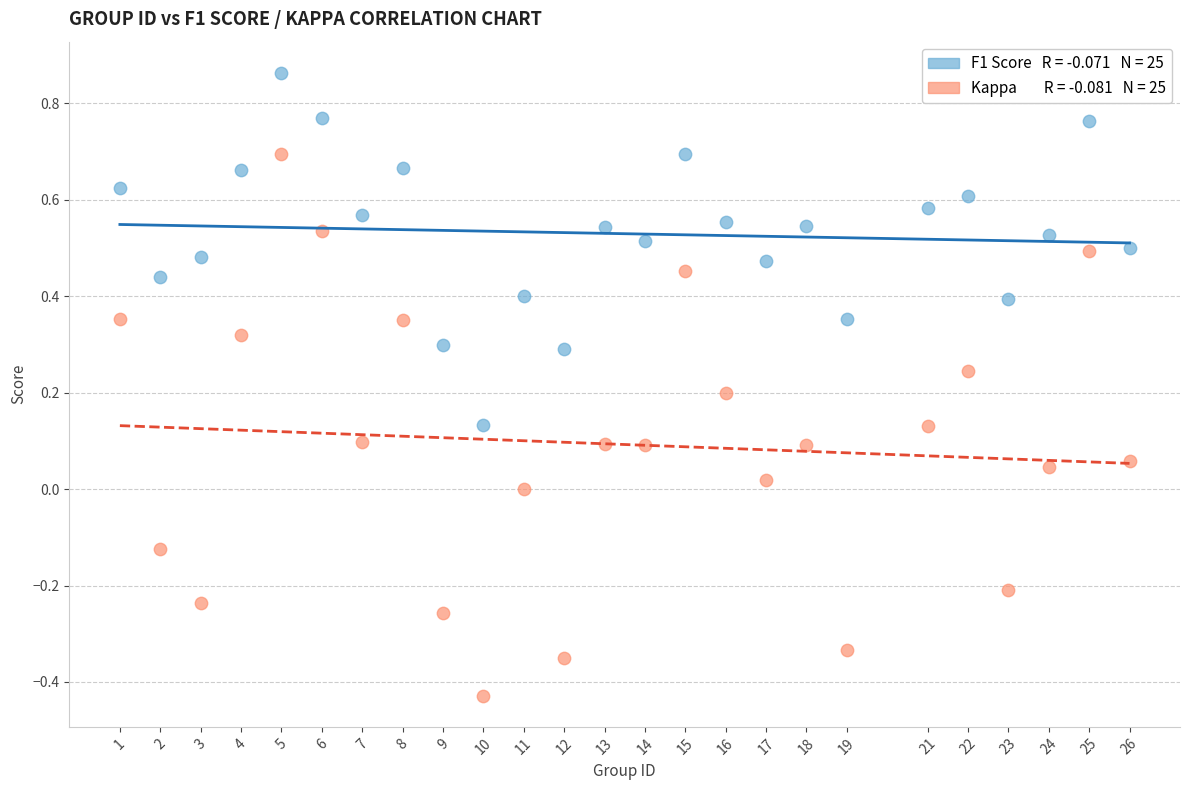

Across all data points, what is the range of Y values (max minus min)?

1.3